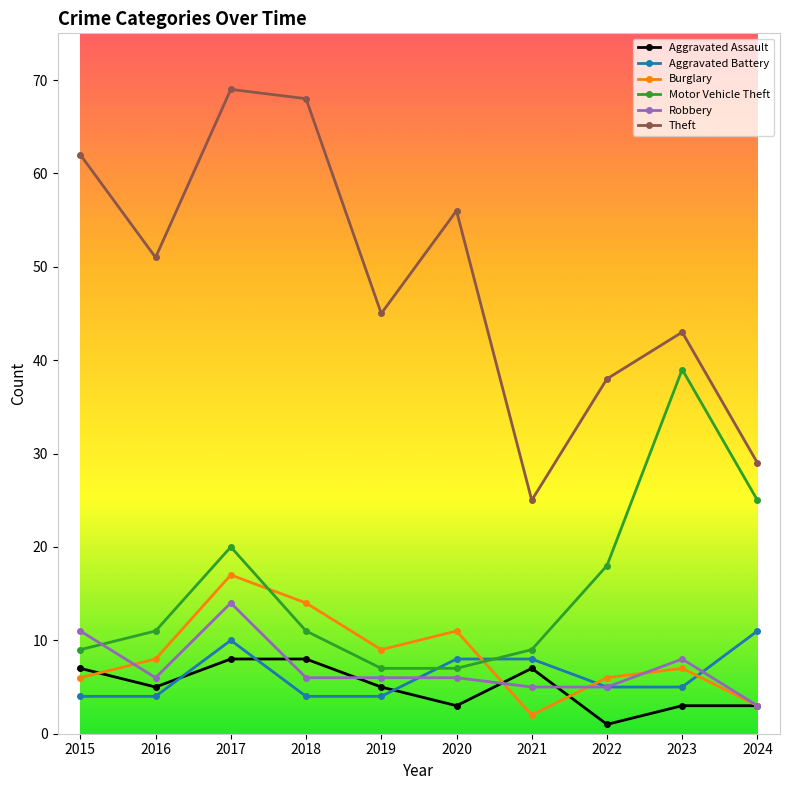

Which series has the largest total across all categories?

Theft